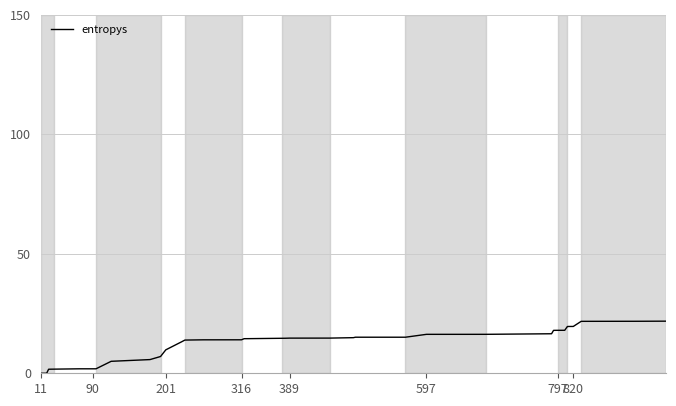

What is the difference between the maximum and minimum values?

21.8